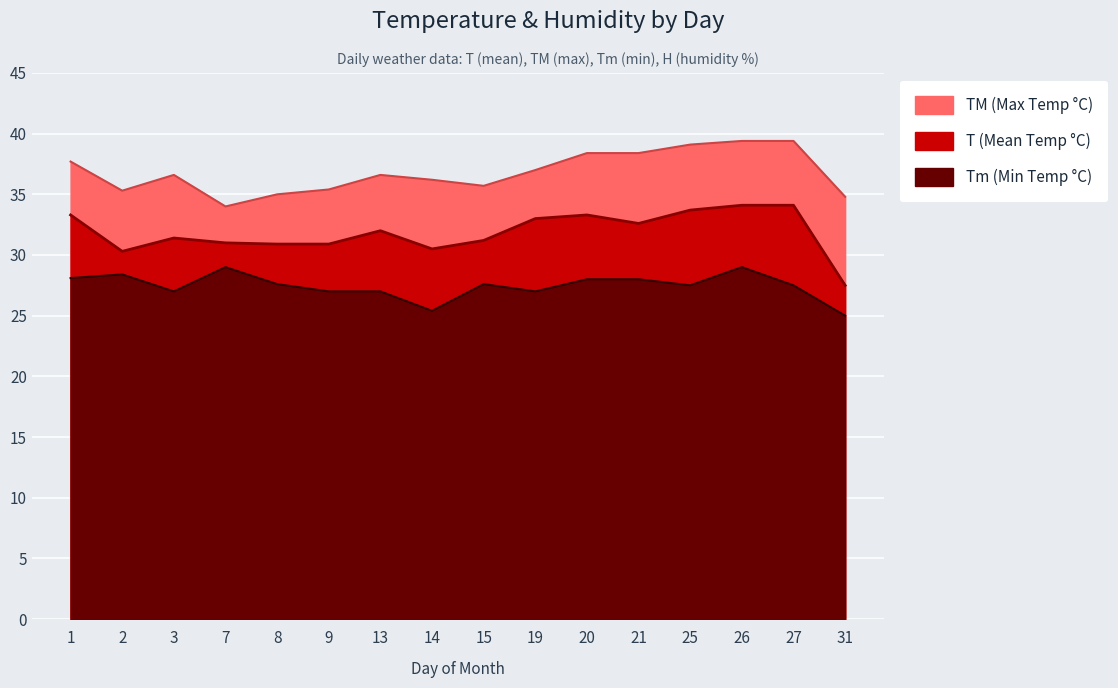

True or false: TM and T intersect in this chart.

False